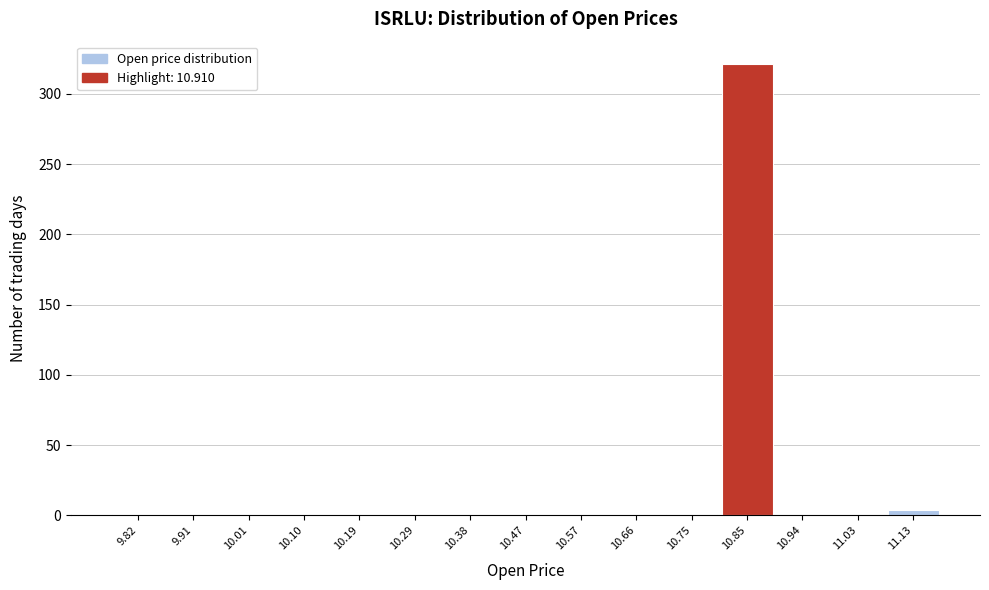

What is the greatest value displayed?

321